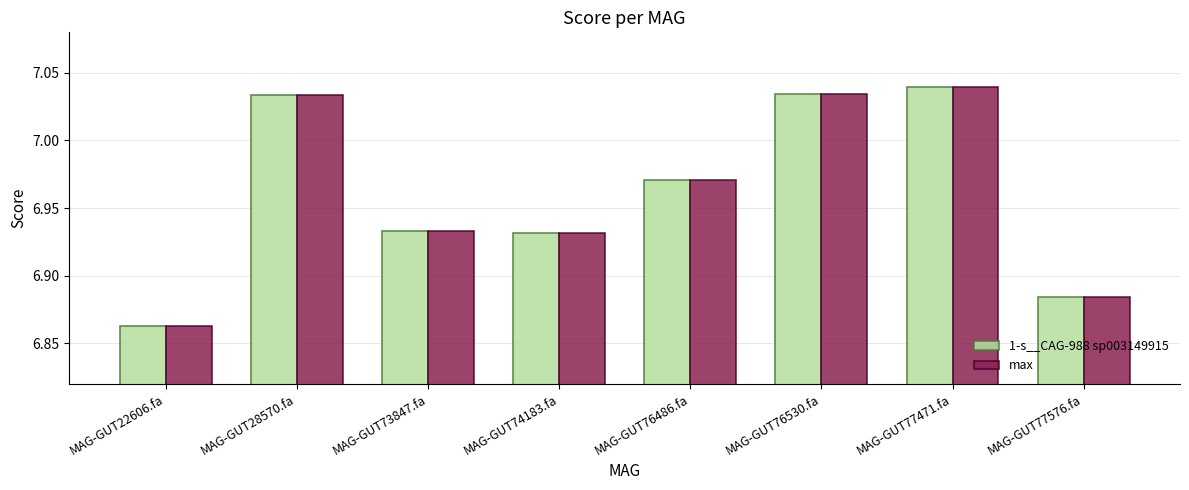

Where is 1-s__CAG-988 sp003149915 nearest to the value 6?

MAG-GUT22606.fa